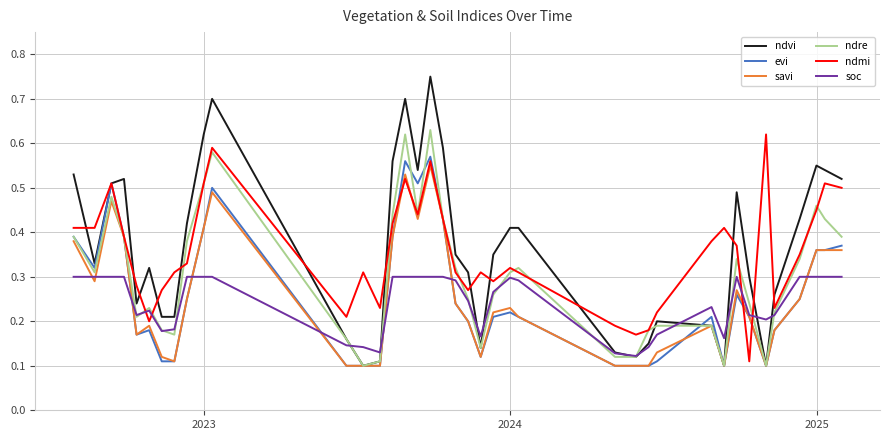

Which series has the widest spread of values?

ndvi